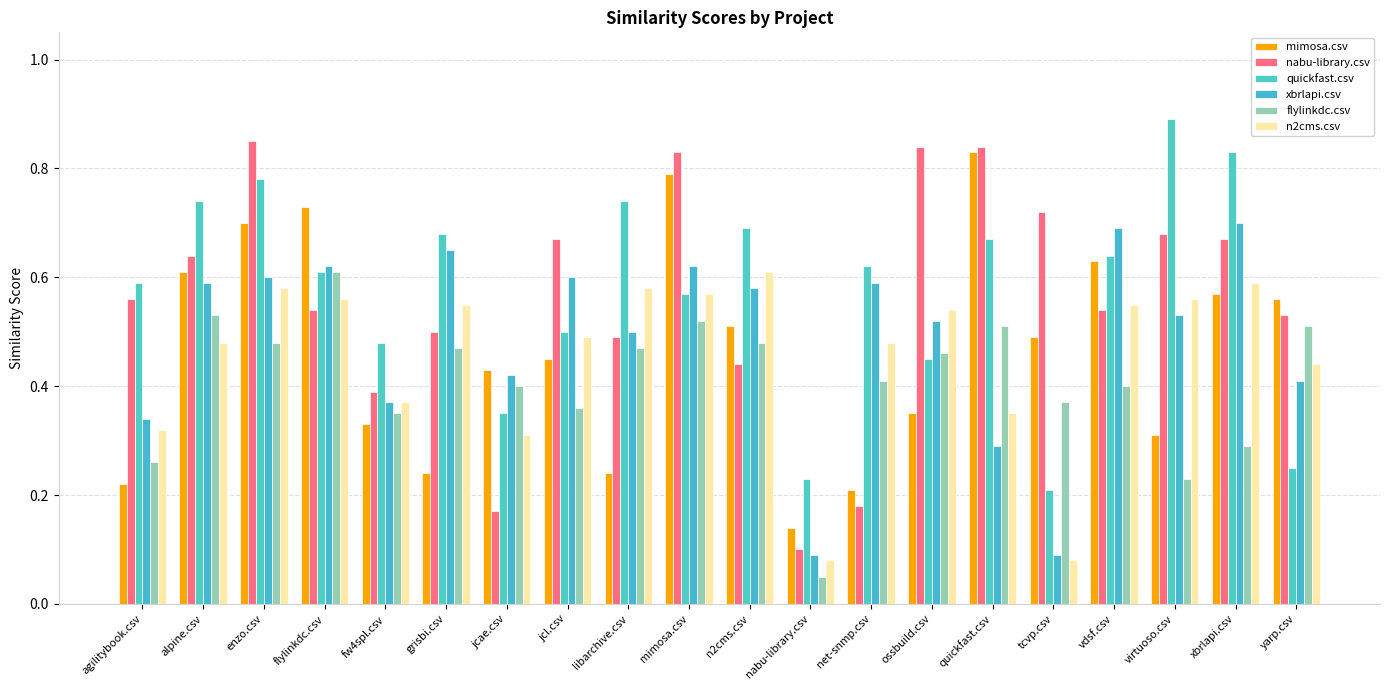

True or false: quickfast.csv has a value of 0.6 at agilitybook.csv.

True